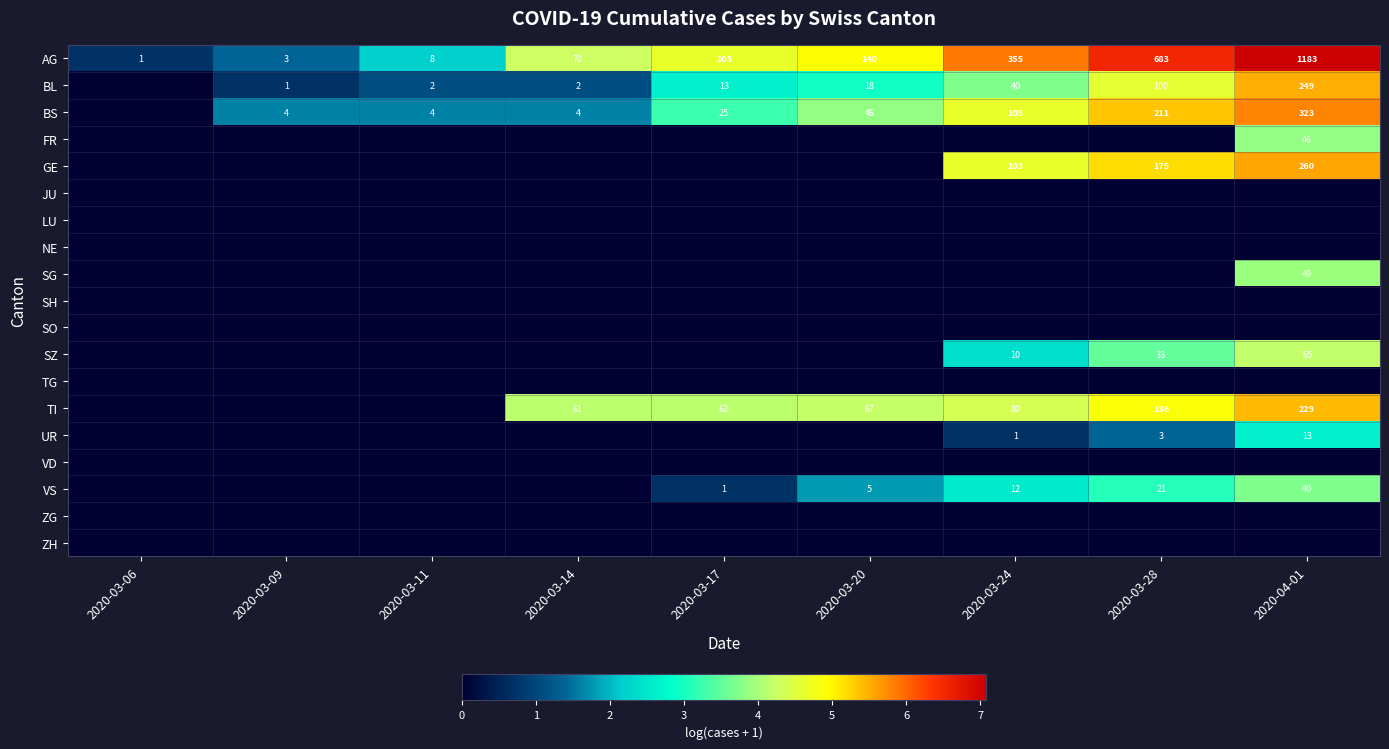

True or false: AG has a value of 1183 at 2020-04-01.

True